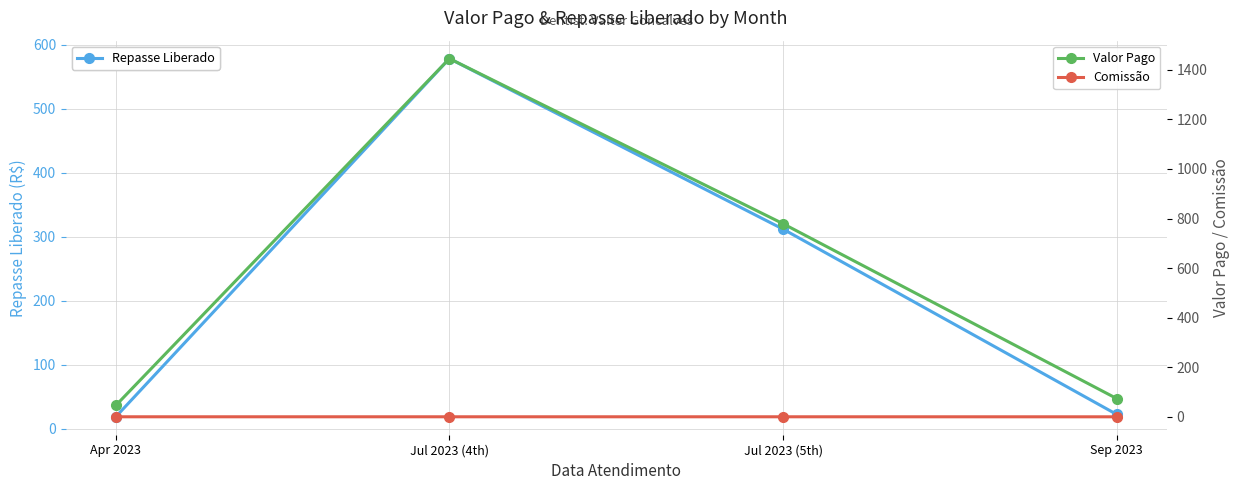

What are all the series names shown in the legend?

Repasse Liberado, Valor Pago, Comissão